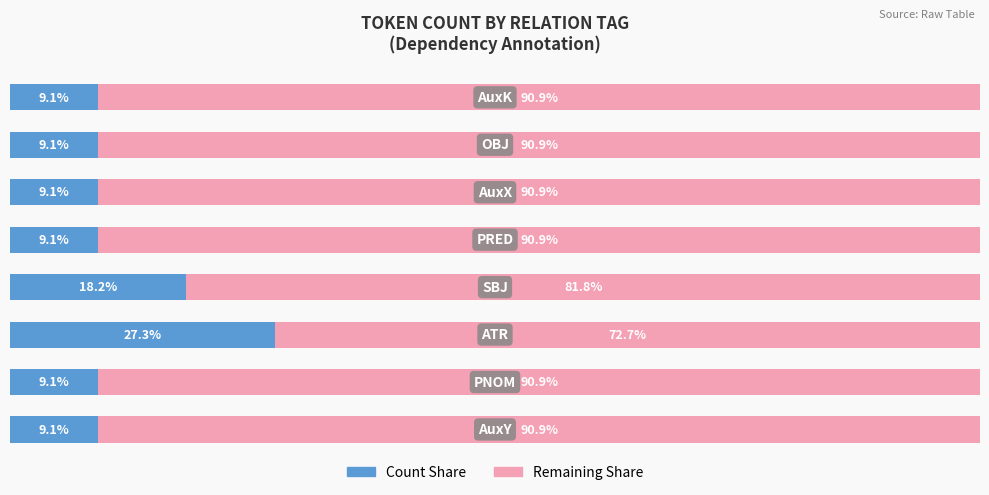

What are all the series names shown in the legend?

Count Share, Remaining Share